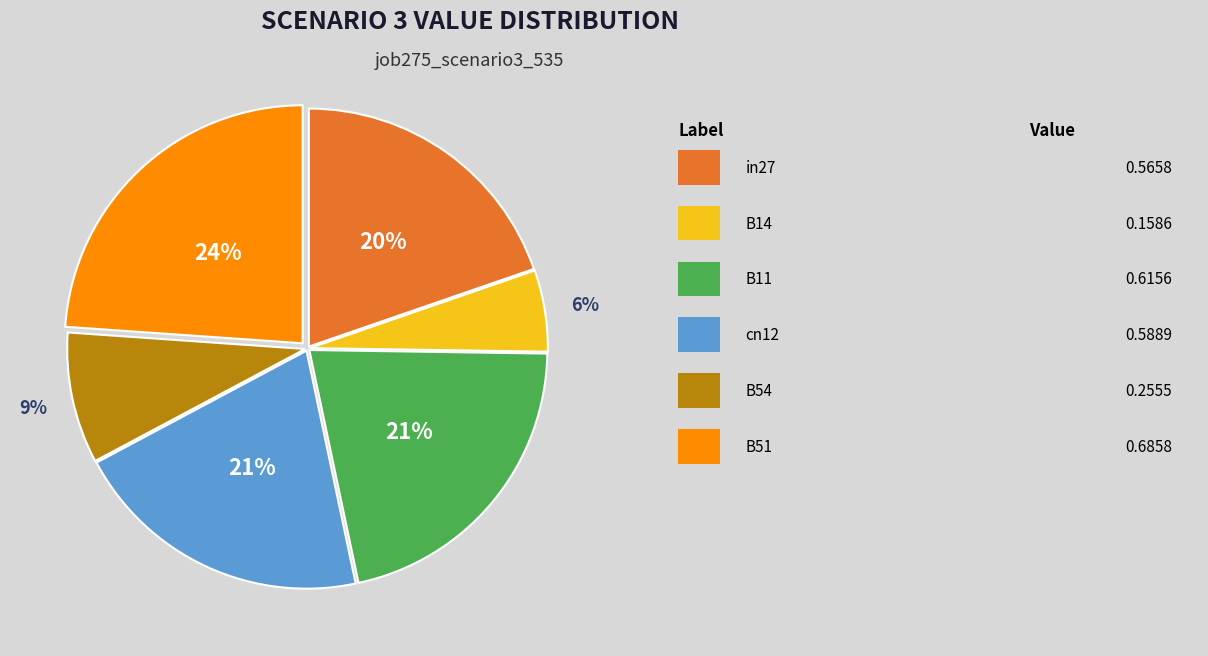

Is there any slice that represents more than half of the pie?

No